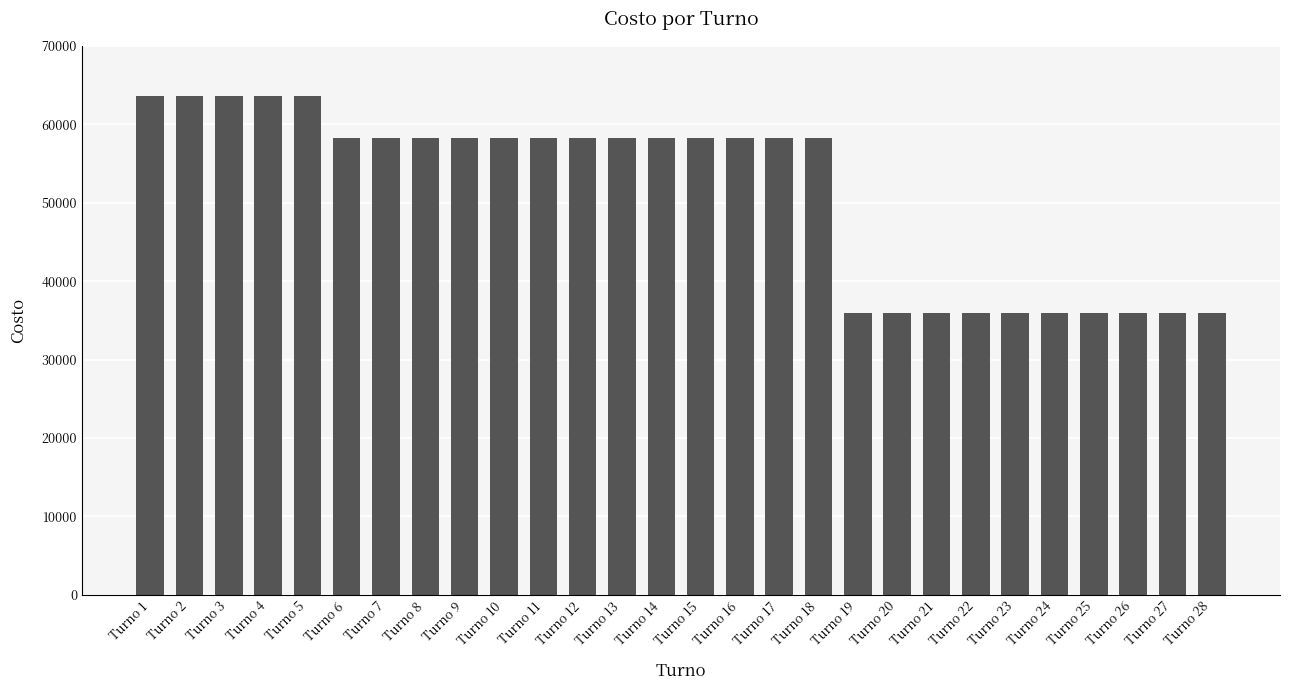

How many data points are less than 58260?

10